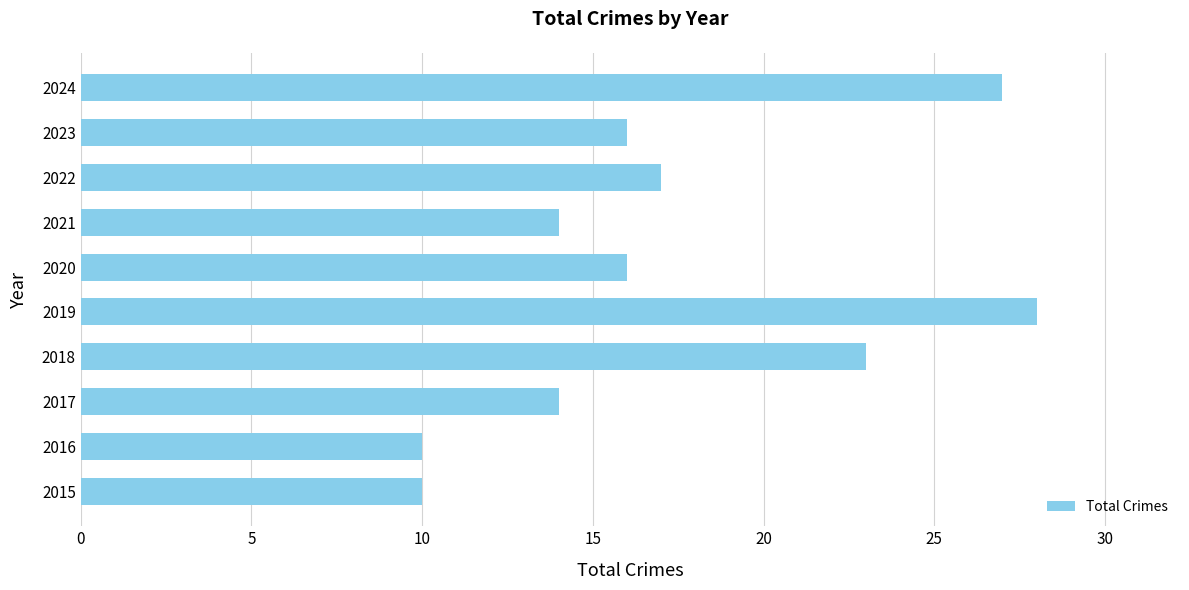

At which label is the value closest to 19?

2022